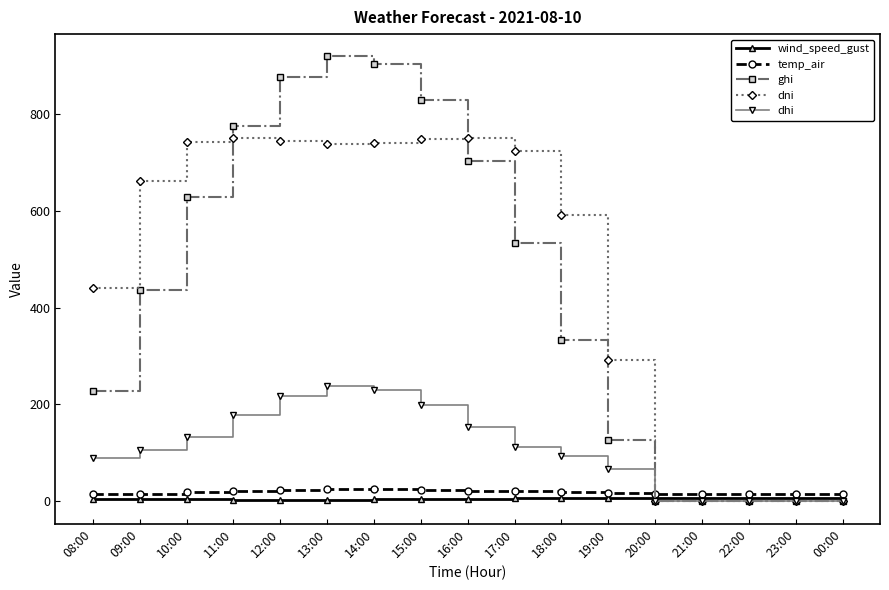

What is the label of the 1st point from the left?

08:00